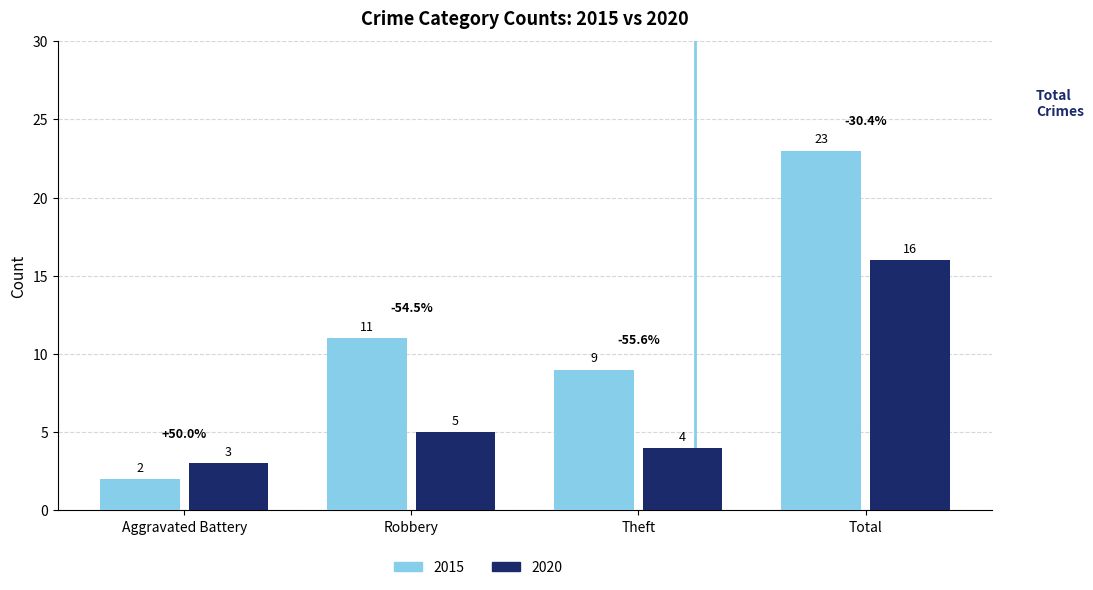

What is the average value of the 2015 series?

11